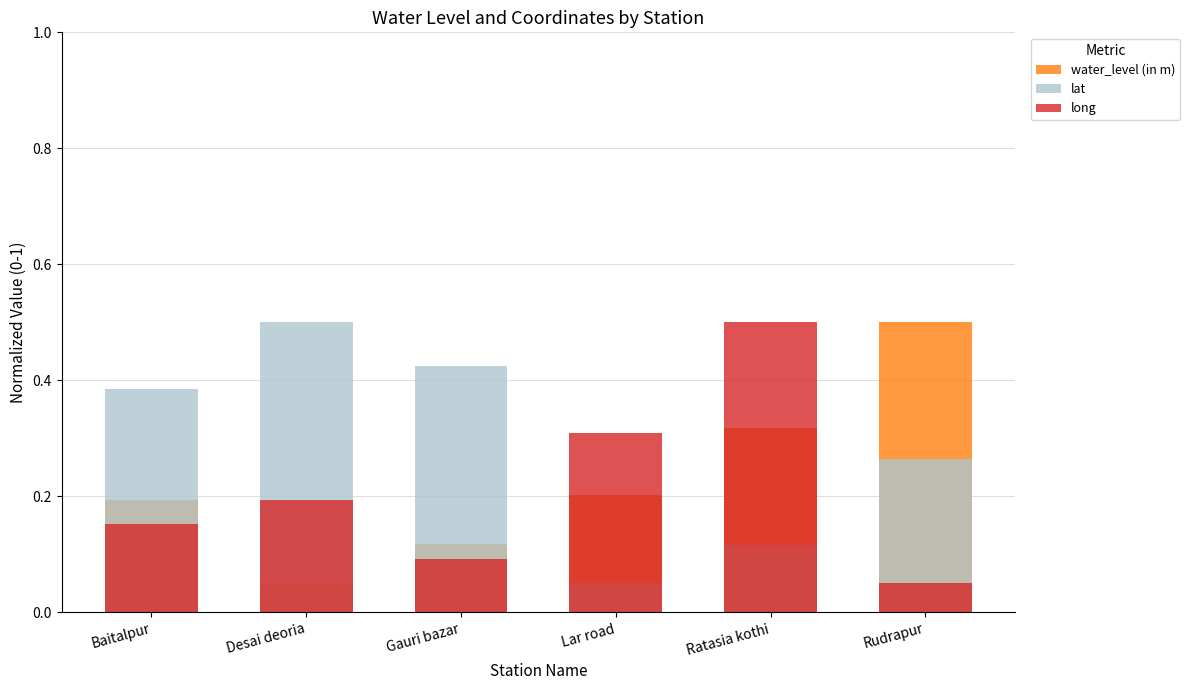

Which series has the widest spread of values?

water_level (in m)